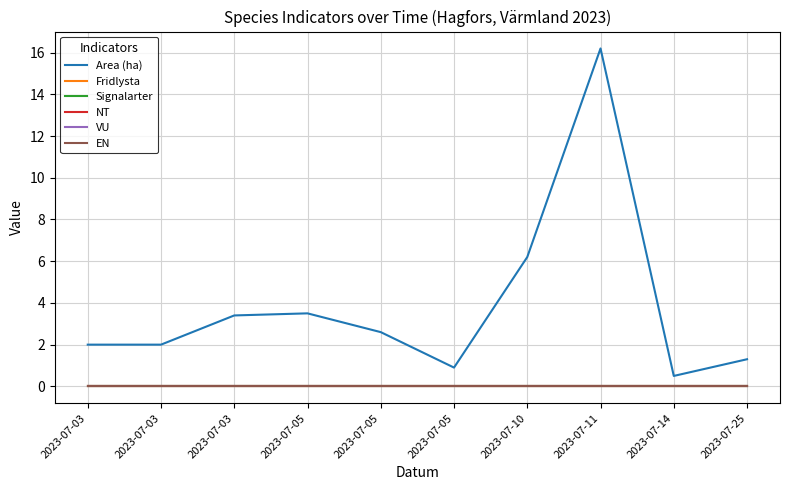

Is this an area chart (filled region under the line)?

No